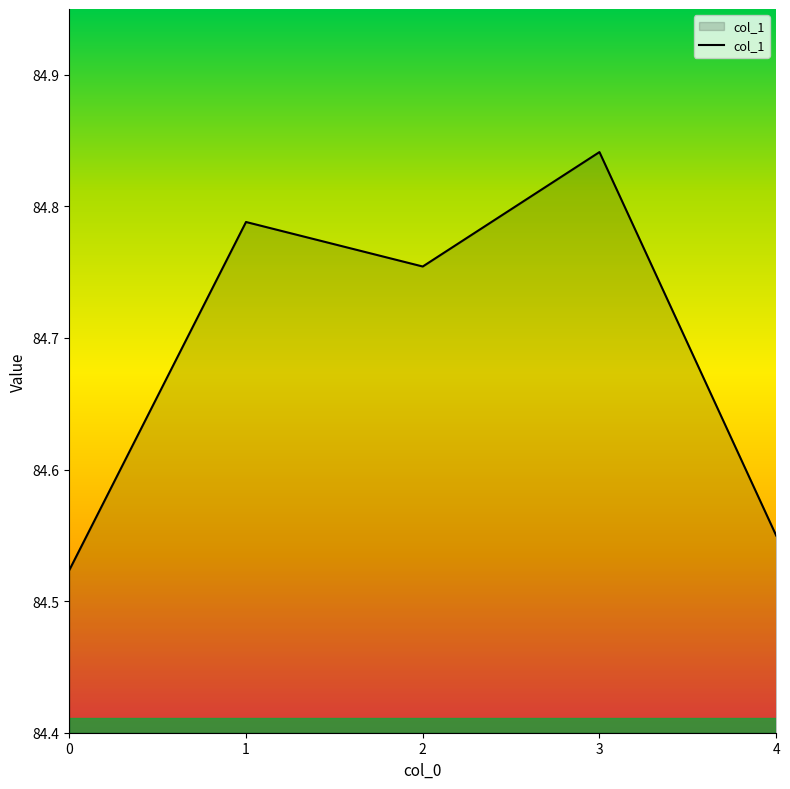

At which category does the chart reach its peak across all series?

3